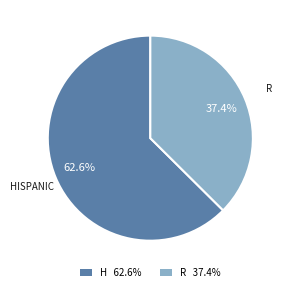

Does any single category account for the majority?

Yes